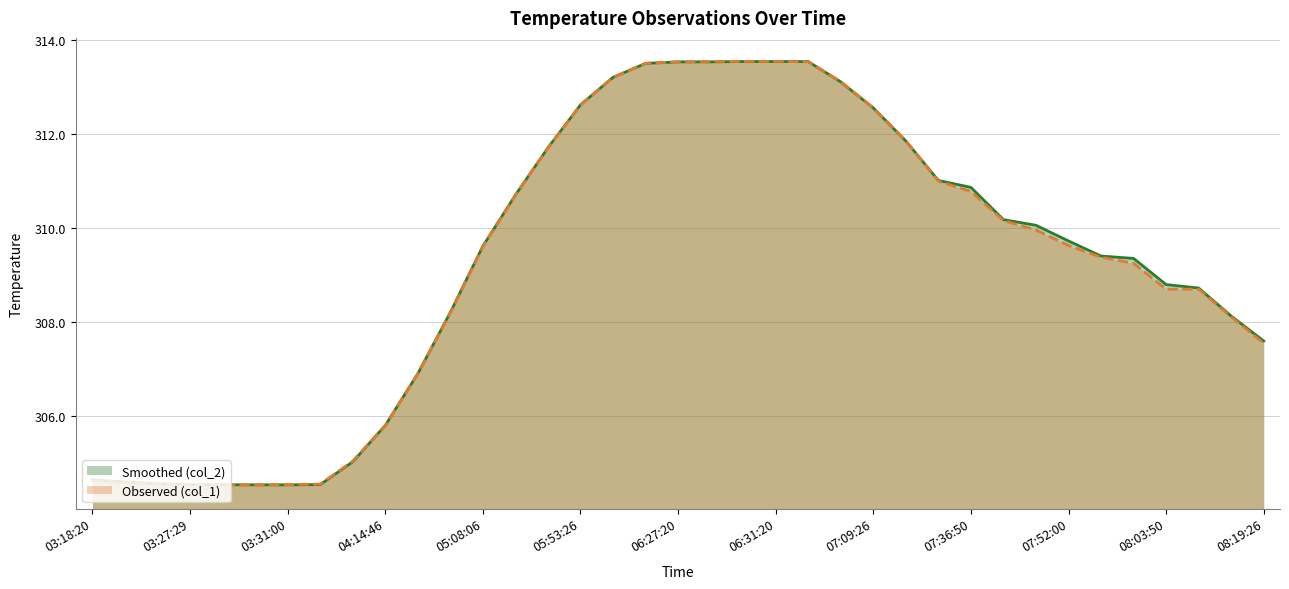

How many data points does each series have?

37